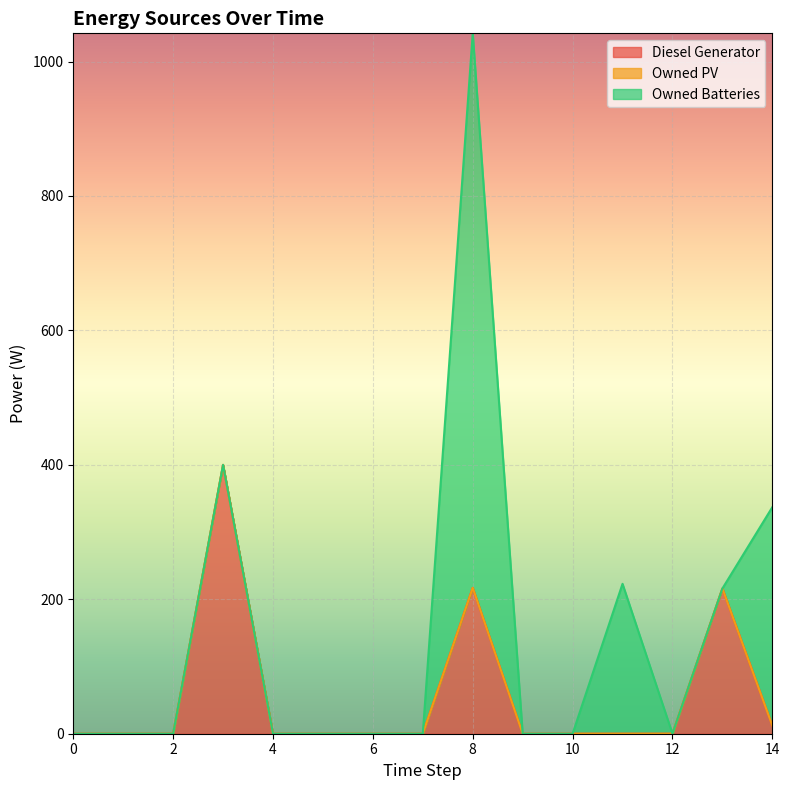

Between 8 and 12, which series saw the biggest shift?

Owned Batteries